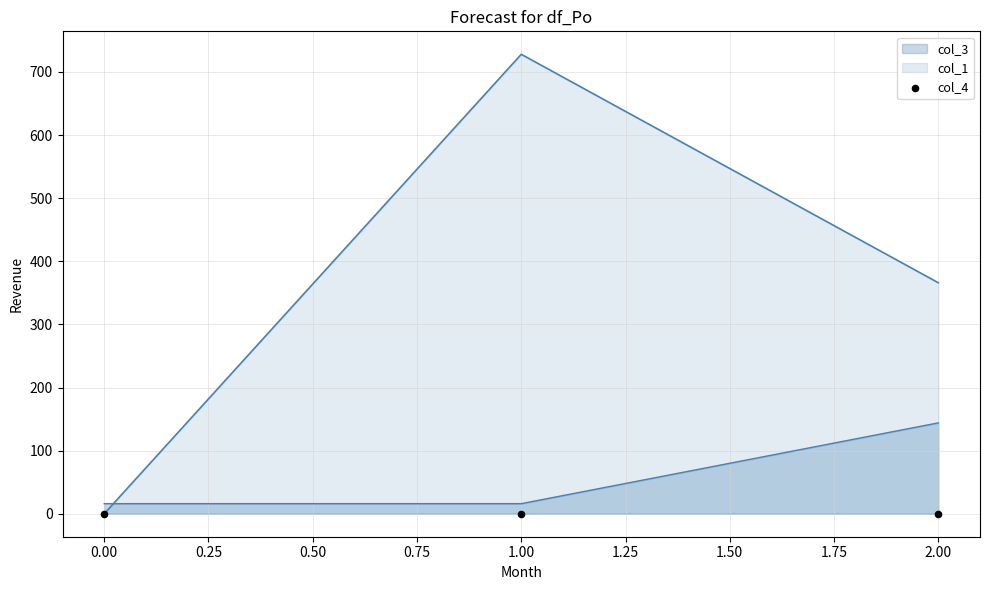

Which series reaches the minimum Y coordinate?

col_1